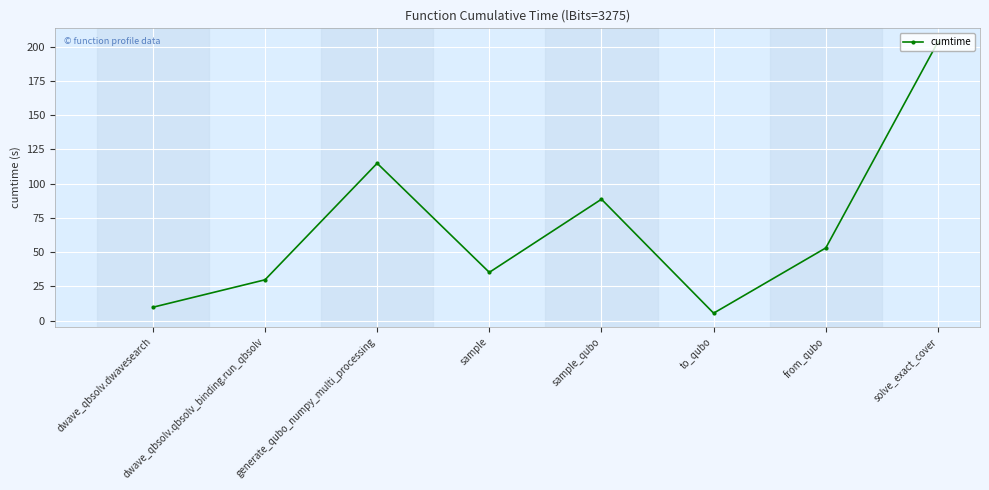

How many series are shown in this chart?

1